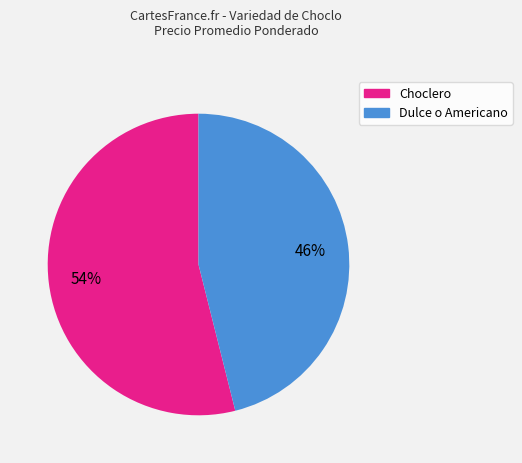

Rank the categories by value from lowest to highest.

Dulce o Americano, Choclero